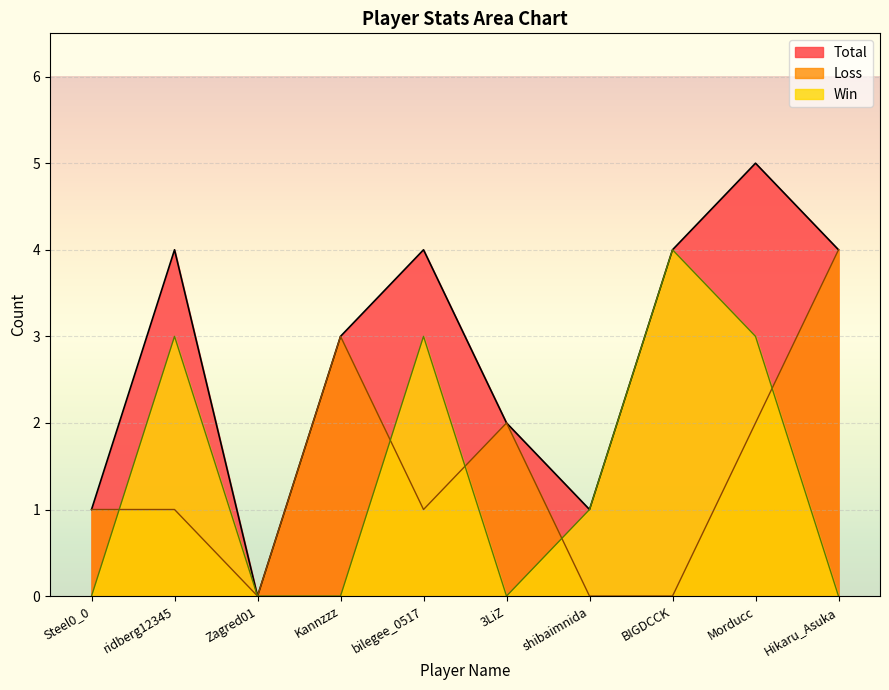

How many times do Win and Loss cross each other?

5